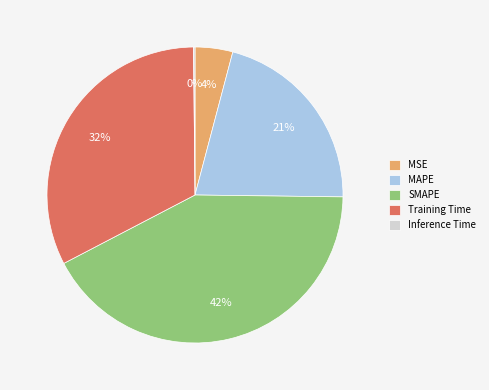

To the nearest percent, what is the difference between the largest and smallest slice percentages?

42%